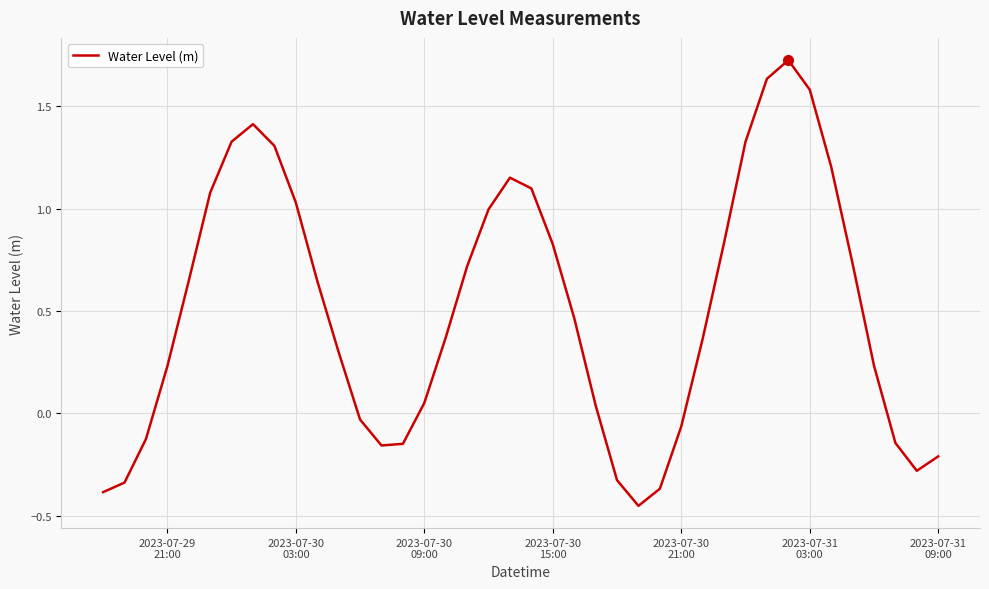

What is the difference between the maximum and minimum values?

2.2